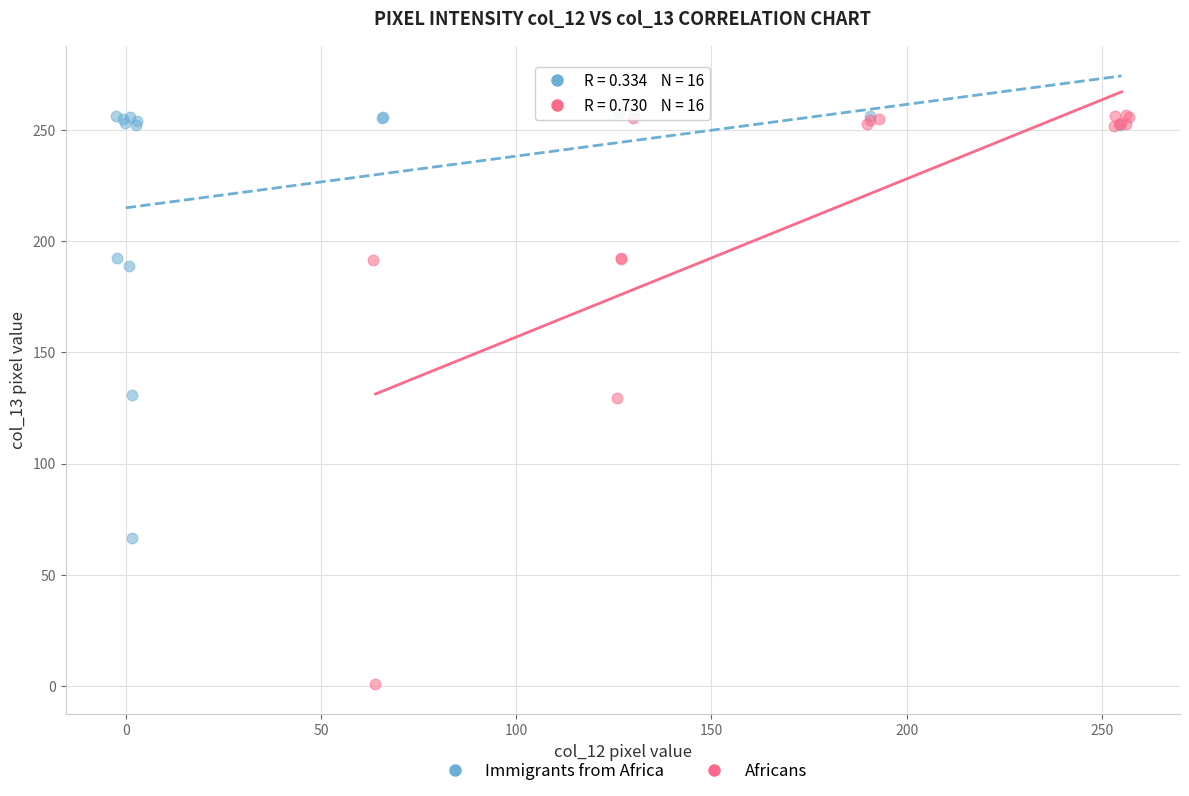

Which series has the largest Y range (max minus min)?

Africans